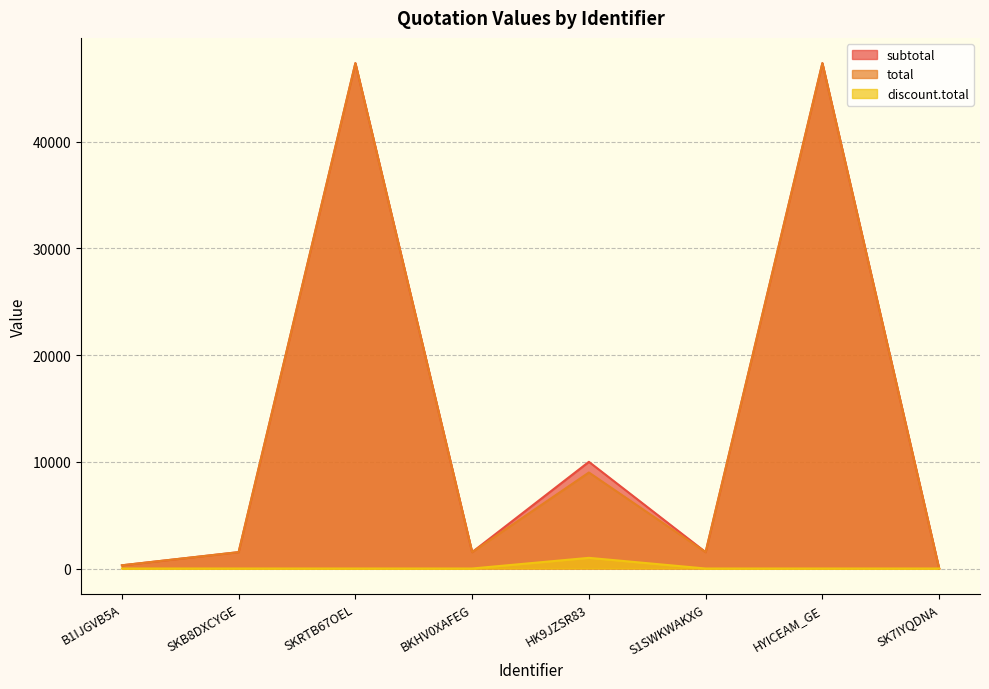

What are all the series names shown in the legend?

subtotal, total, discount.total